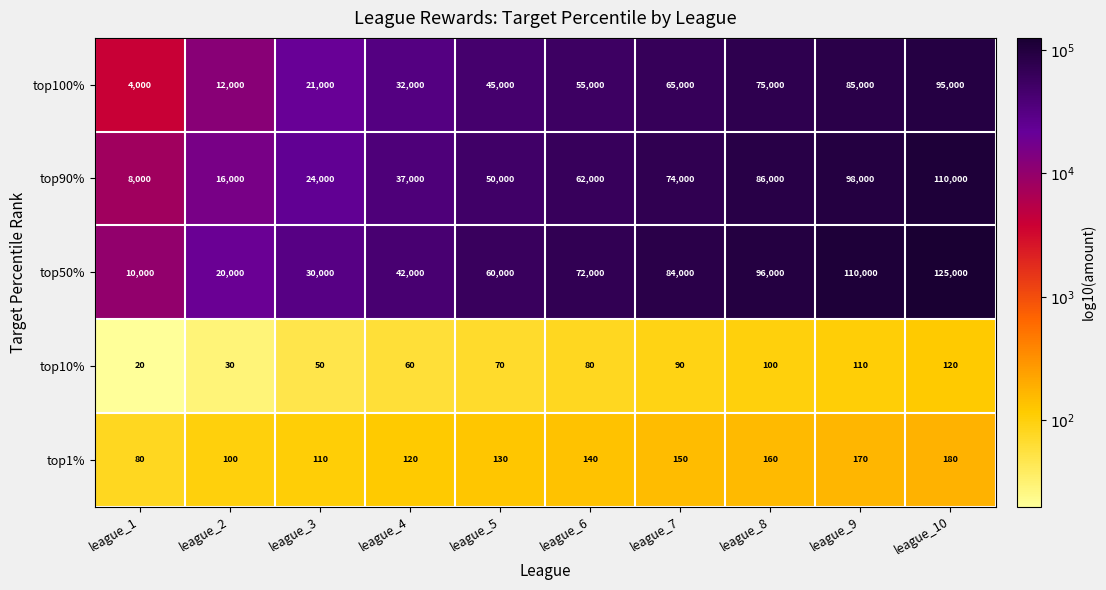

Rank the series at league_2 from highest to lowest value.

top50%, top90%, top100%, top1%, top10%